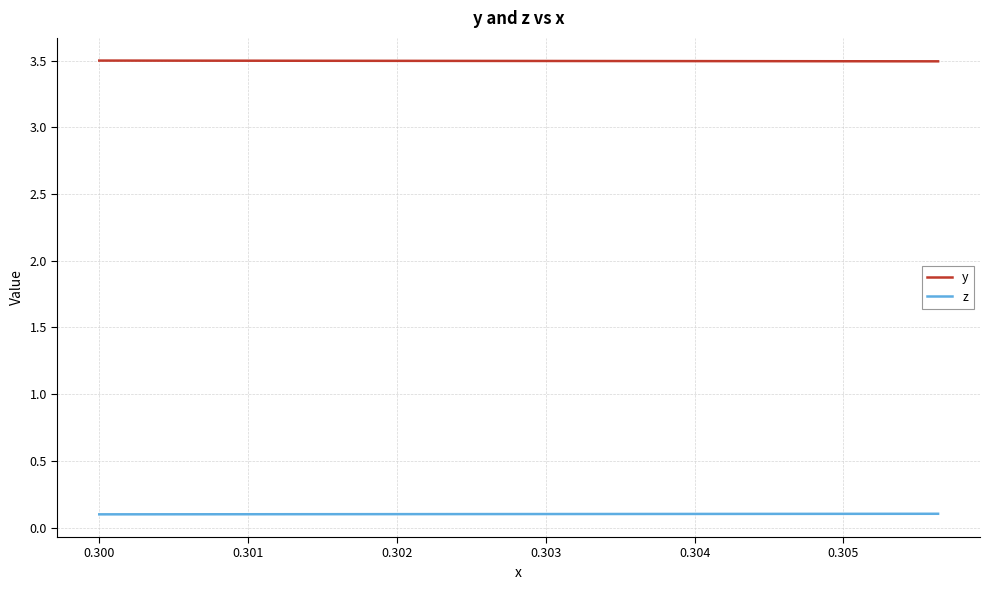

What are all the series names shown in the legend?

y, z